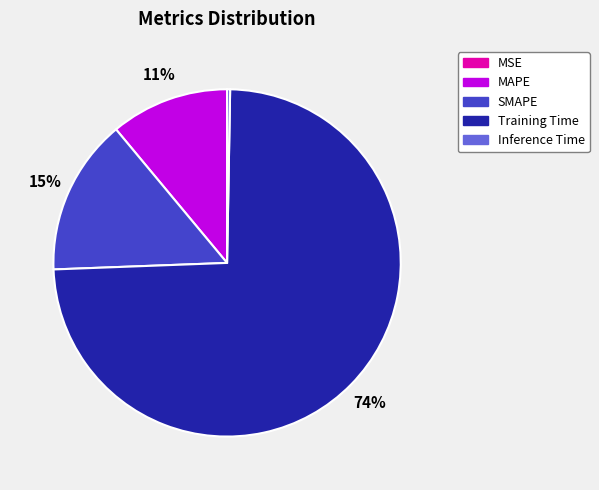

Does SMAPE represent more than half of the total?

No